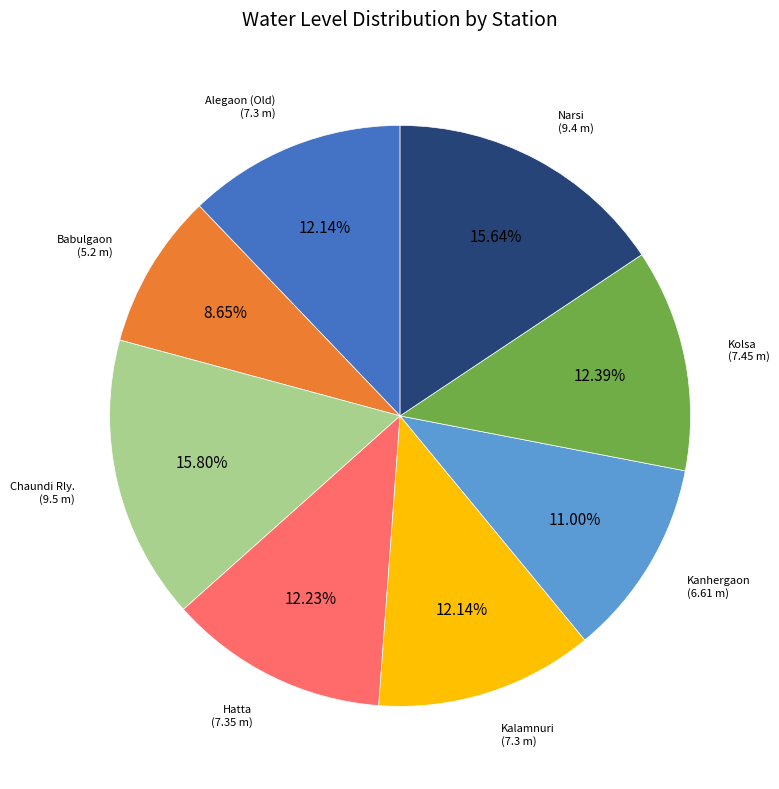

What percentage do Narsi and Kanhergaon together represent?

26.6%